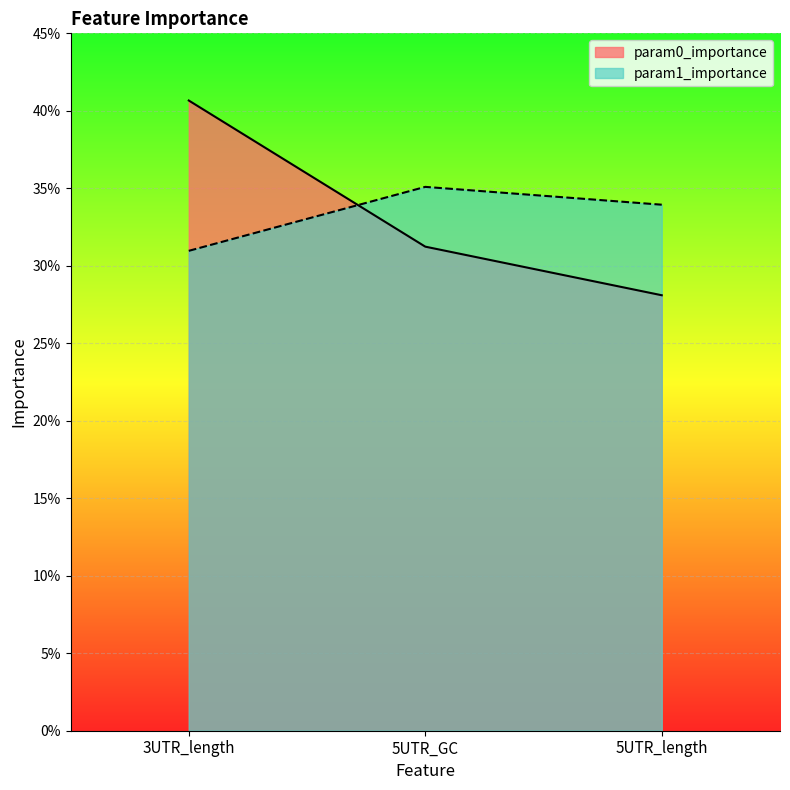

Rank the categories by param1_importance value from lowest to highest.

3UTR_length, 5UTR_length, 5UTR_GC